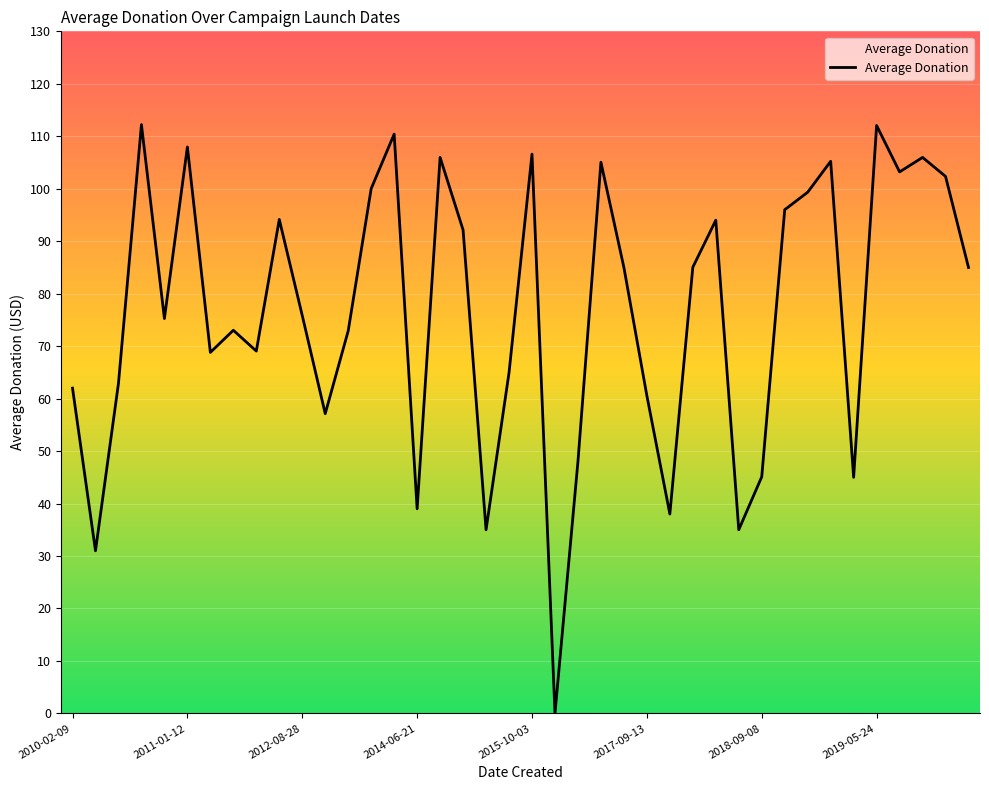

What is the greatest value displayed?

112.2